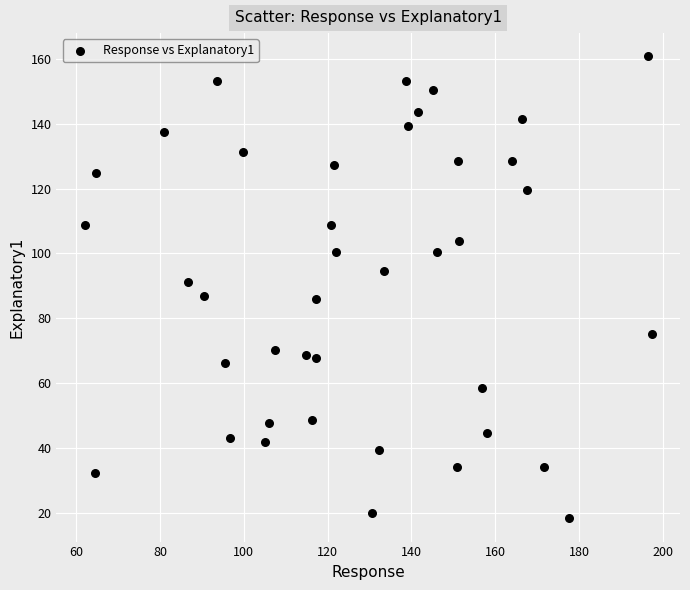

What is the range of X values (max minus min)?

135.3